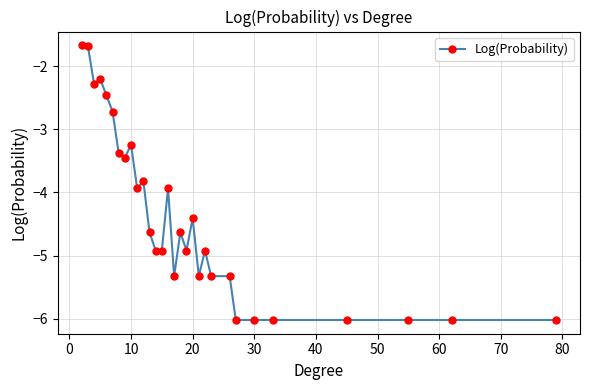

What is the greatest value displayed?

-1.7